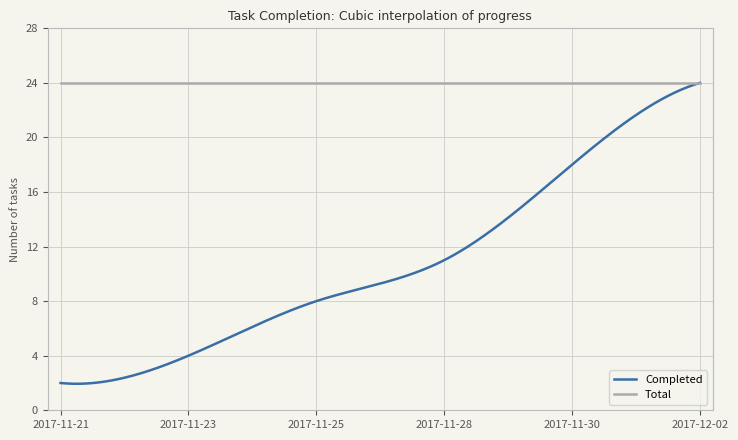

Rank the series by their average value, from lowest to highest.

Completed, Total